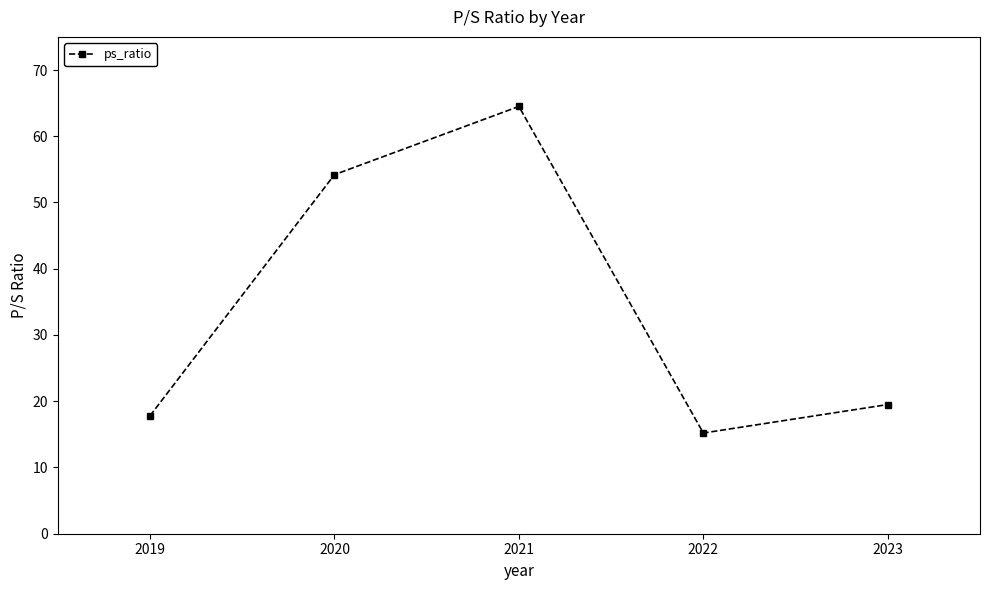

What is the greatest value displayed?

64.5